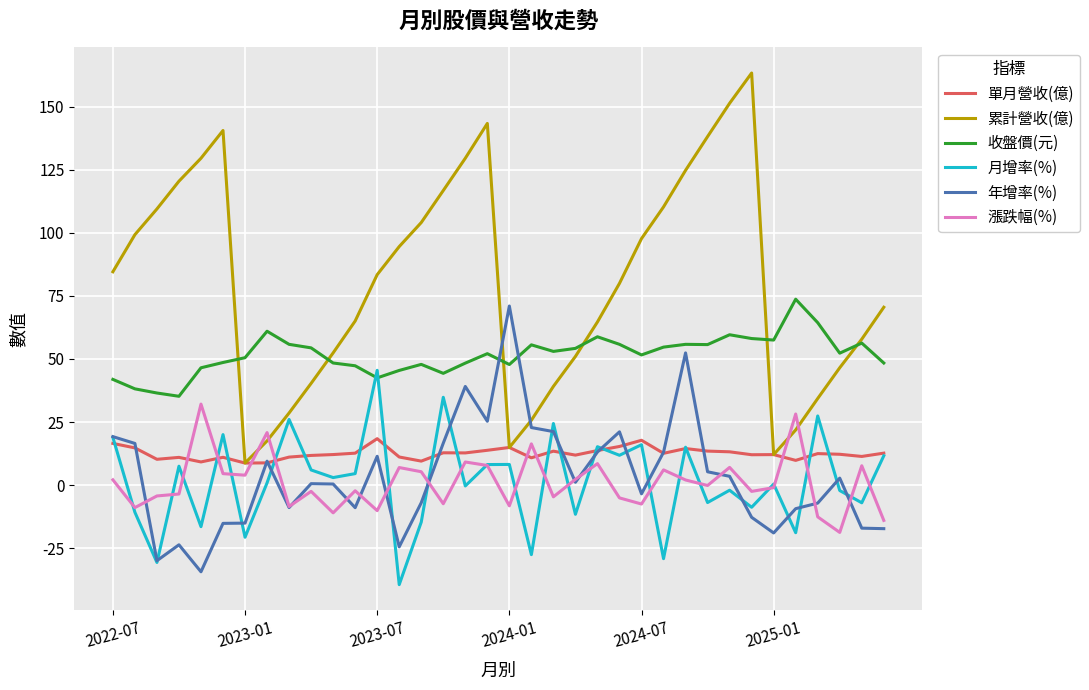

Does the chart display data point markers on the line(s)?

No